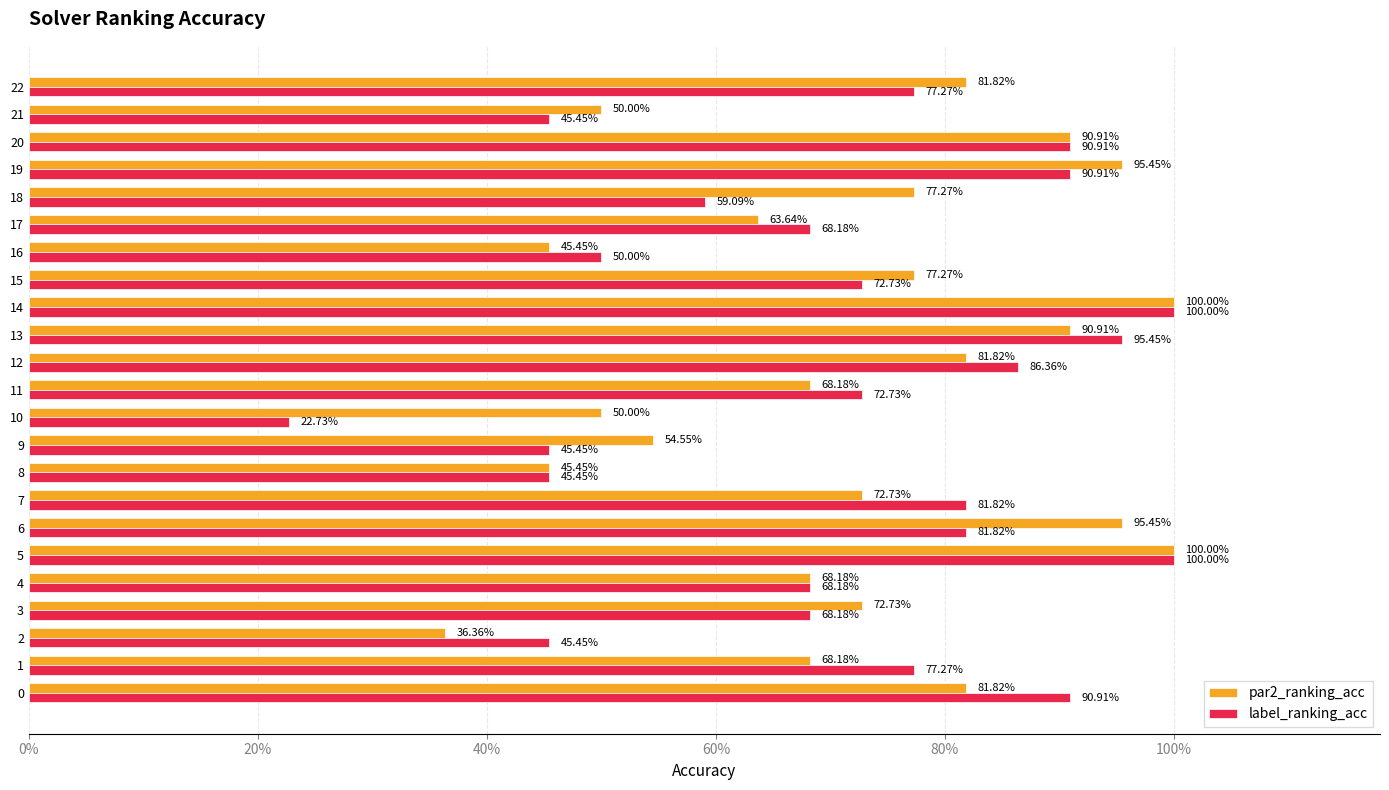

What are all the series names shown in the legend?

par2_ranking_acc, label_ranking_acc